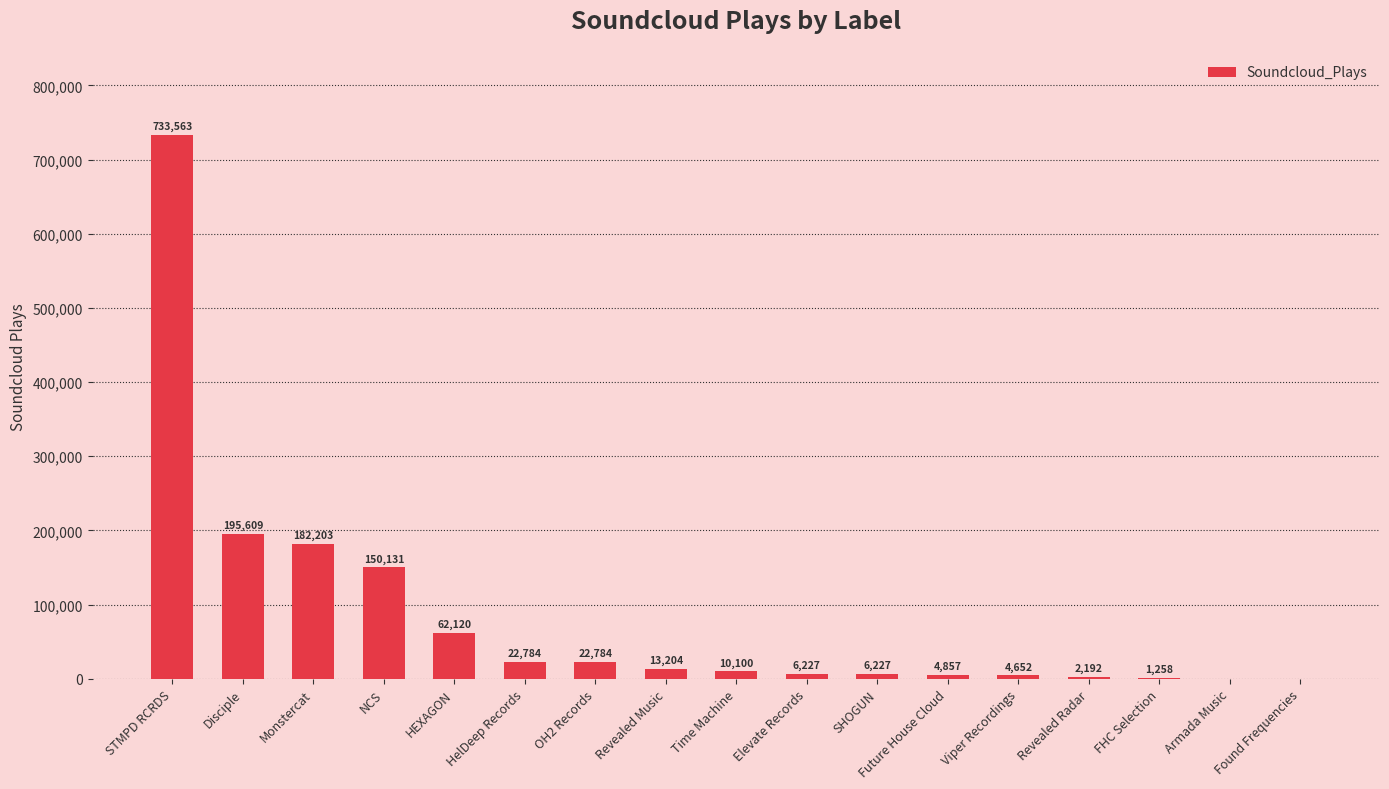

What is the difference between the values at SHOGUN and Found Frequencies?

6227